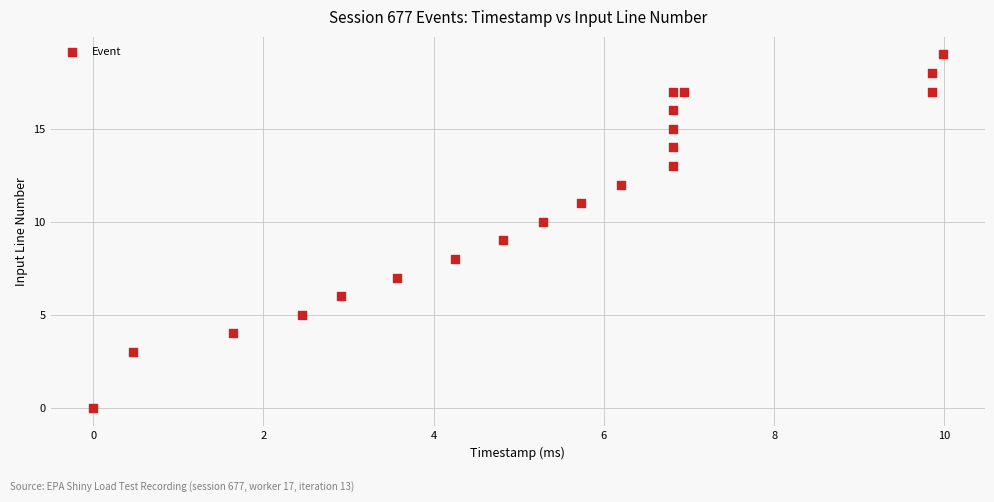

What is the range of Y values (max minus min)?

19